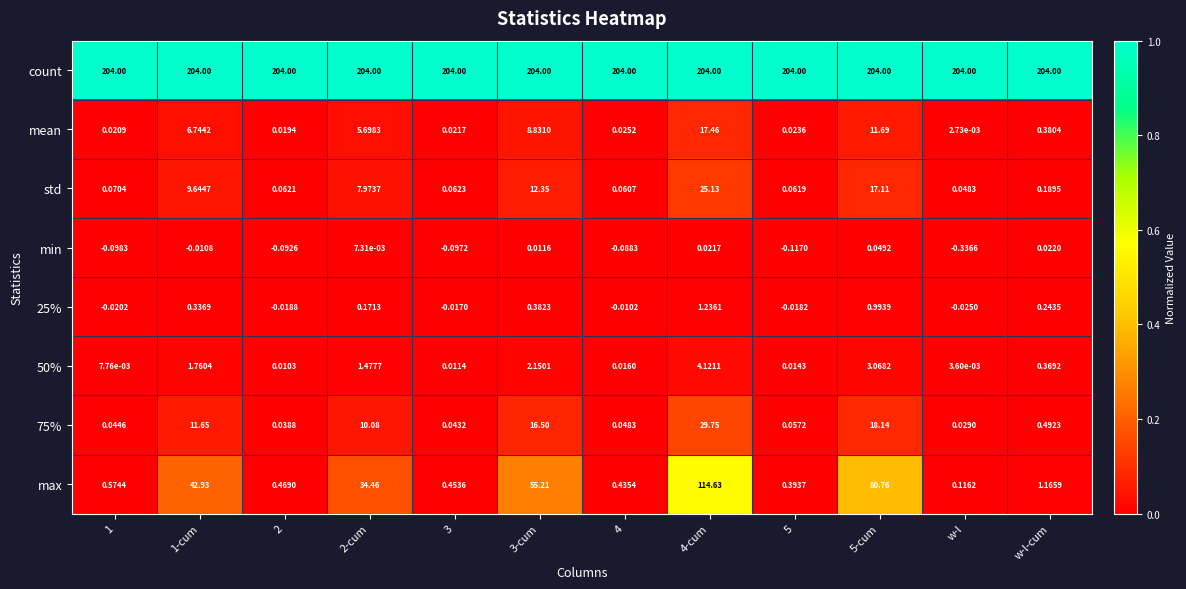

Which series changed the most between 1-cum and 2-cum?

max